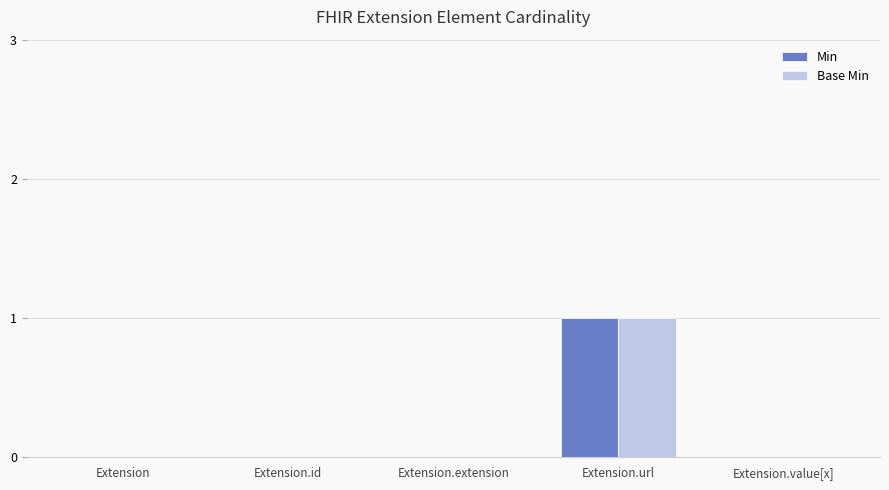

Count the number of data series in this chart.

2